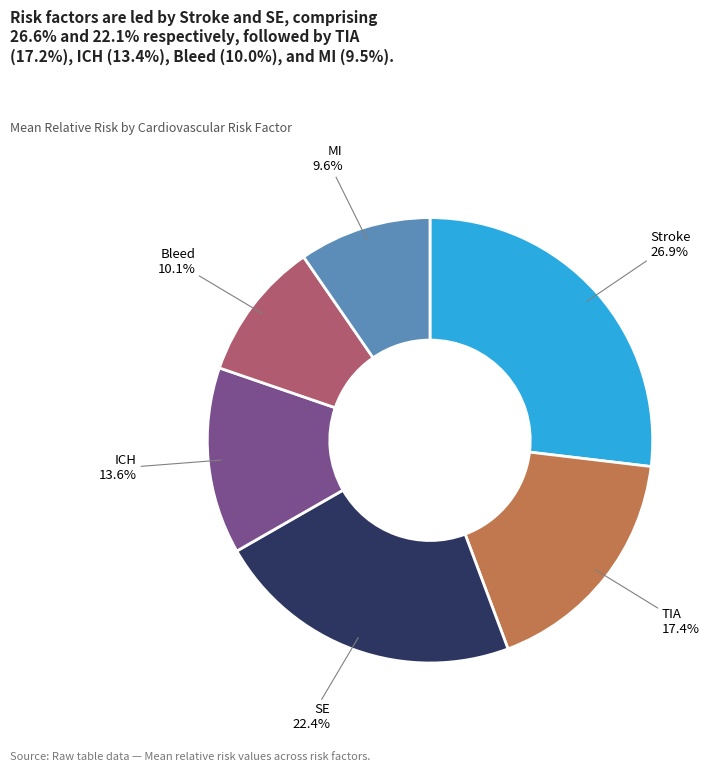

Does MI account for over 50% of the chart?

No